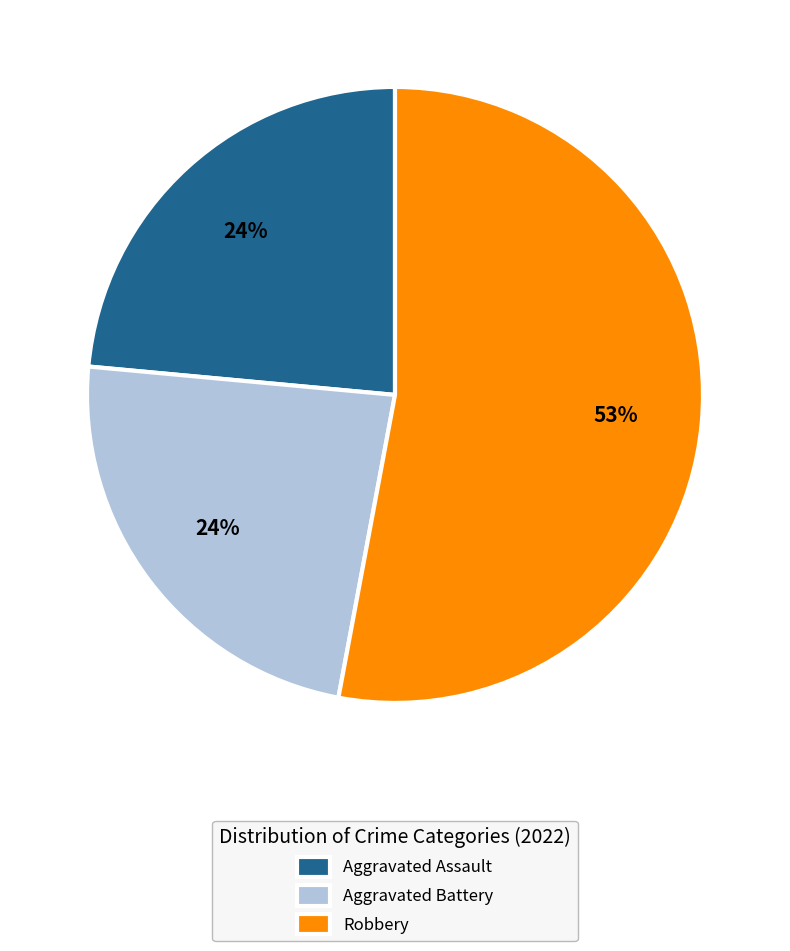

Which slice is the largest?

Robbery